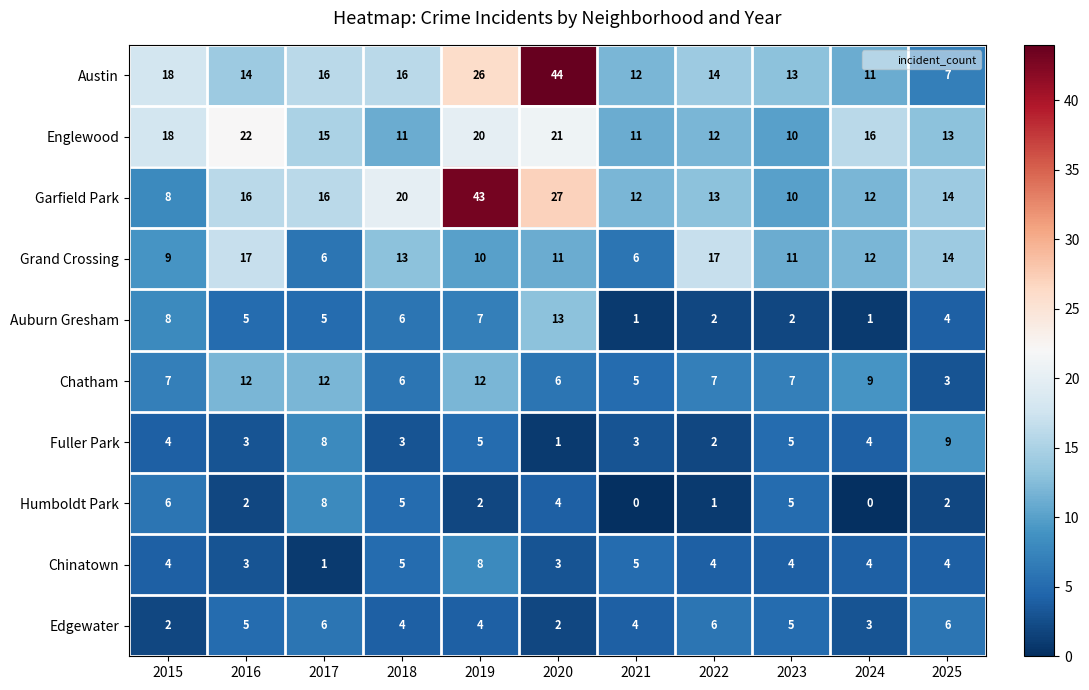

What is the total value across all series at 2024?

72